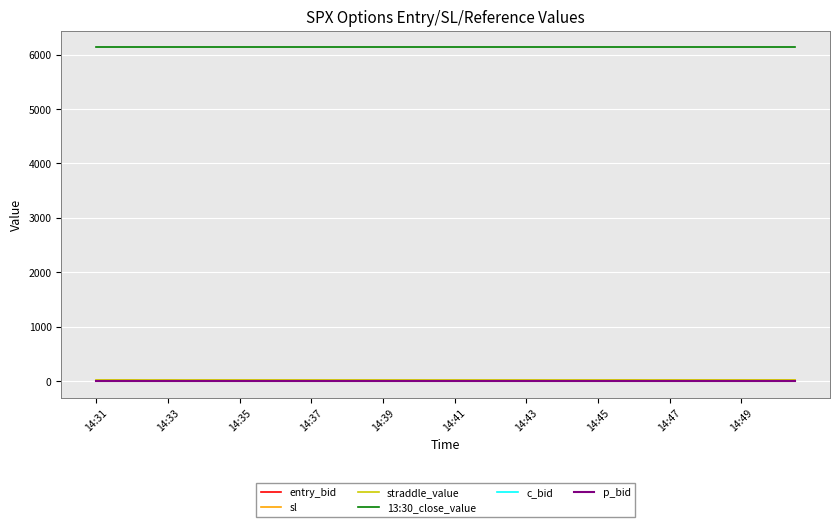

What is the lowest value of the sl series?

15.0